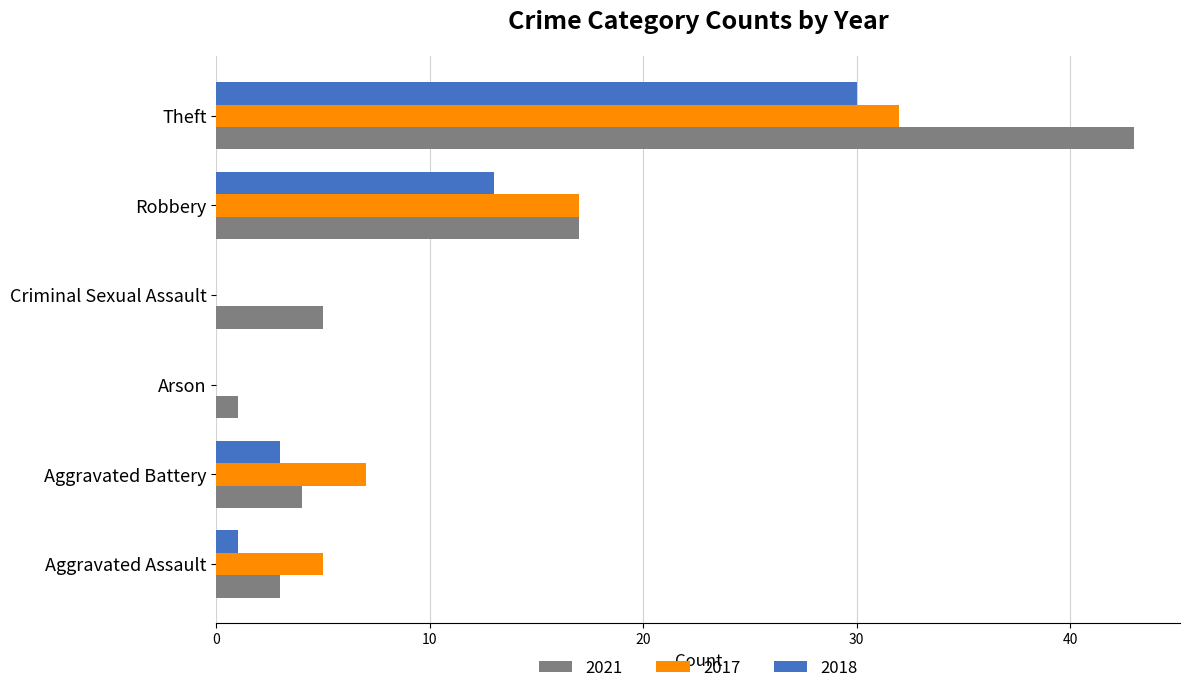

At which category does the chart reach its peak across all series?

Theft